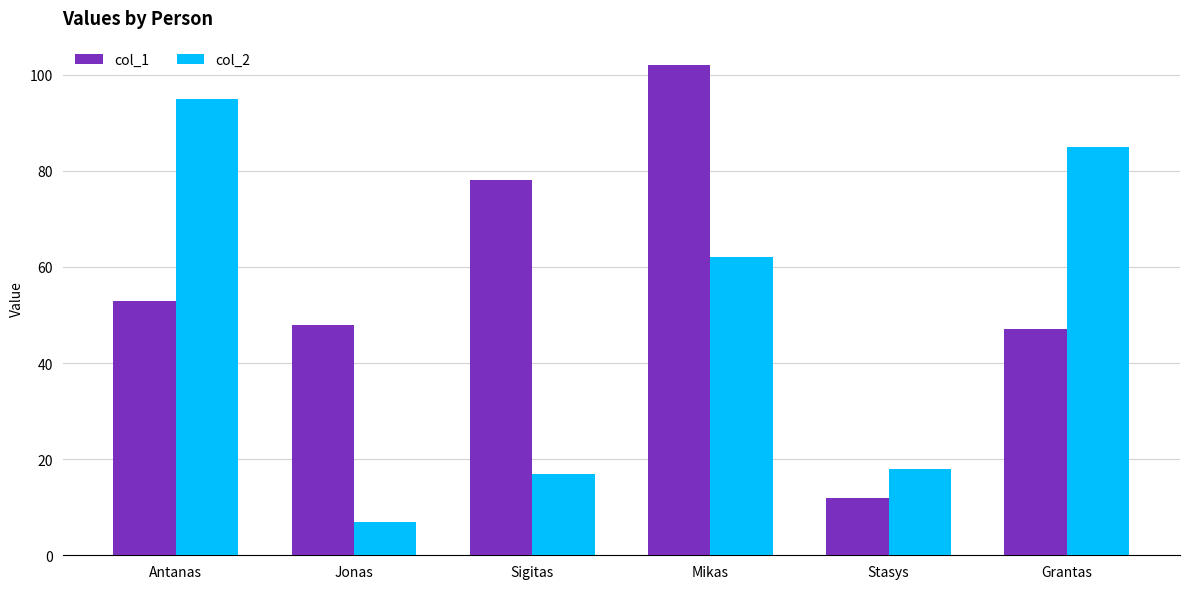

What is the value of the col_2 bar at the 4th from the left?

62